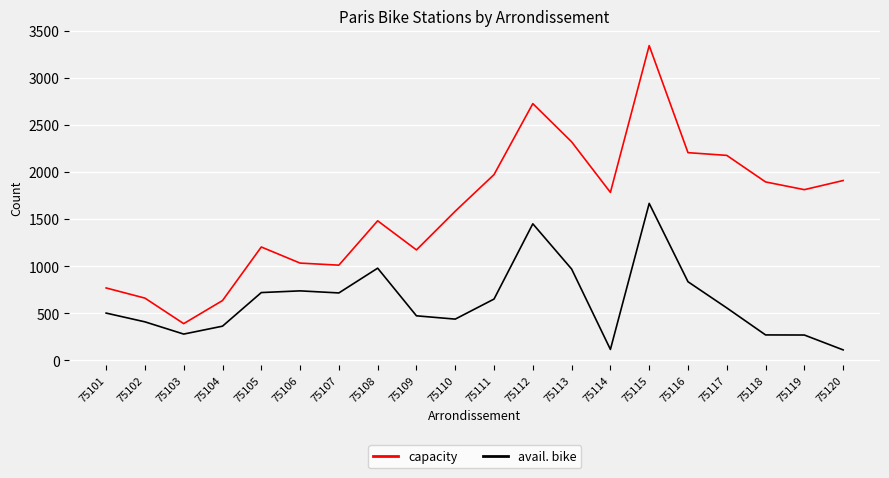

Rank the series at 75110 from highest to lowest value.

capacity, avail. bike